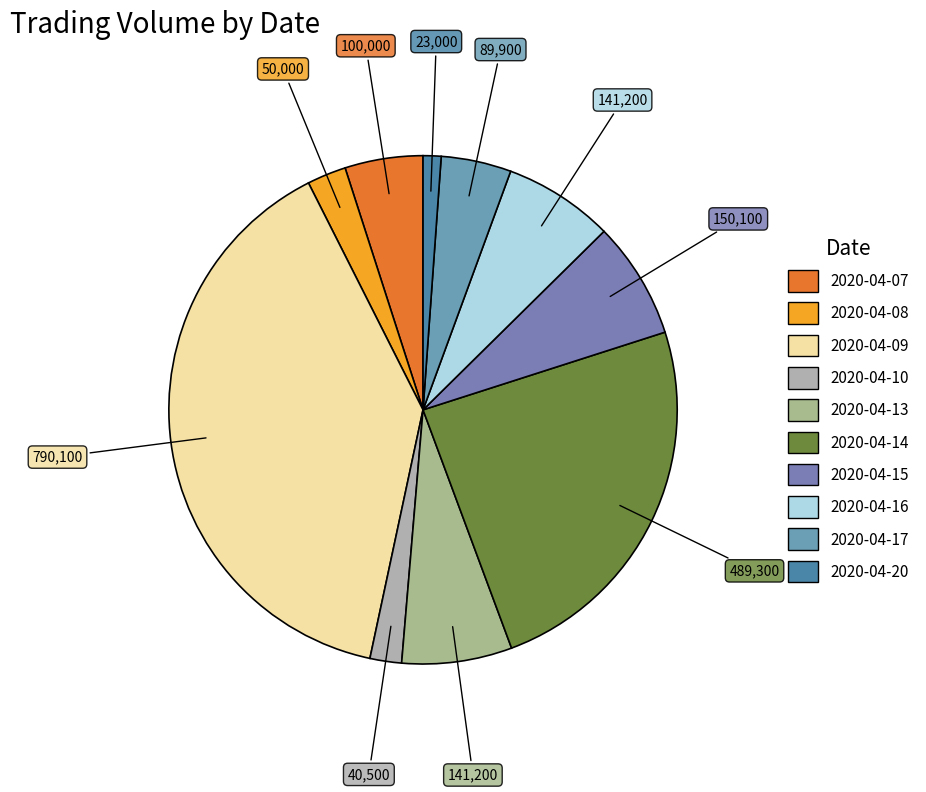

To the nearest percent, what percentage of the pie is 2020-04-14?

24%